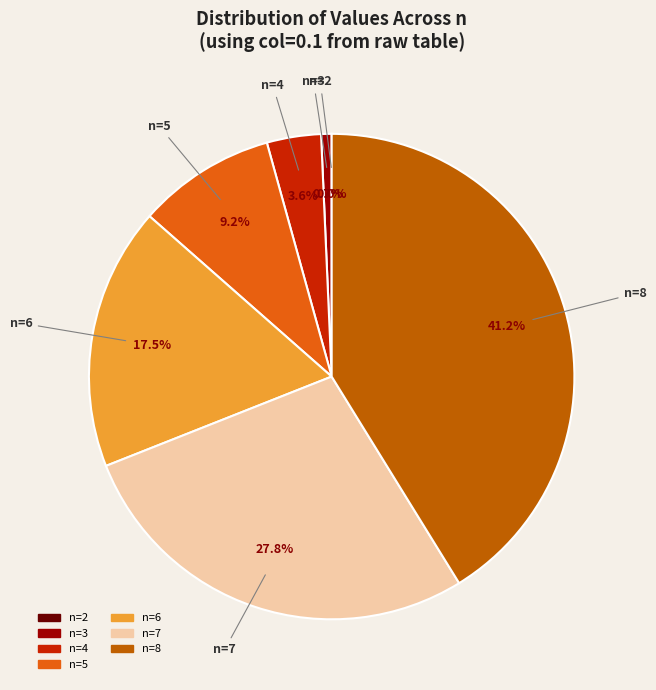

What percentage is the n=4 slice, to the nearest percent?

4%